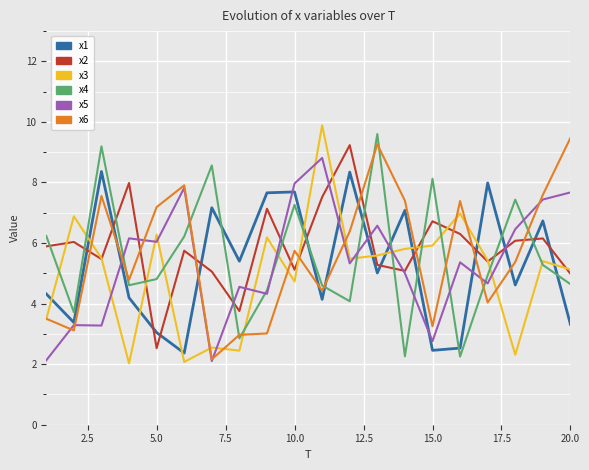

What is the minimum value for x2?

2.5